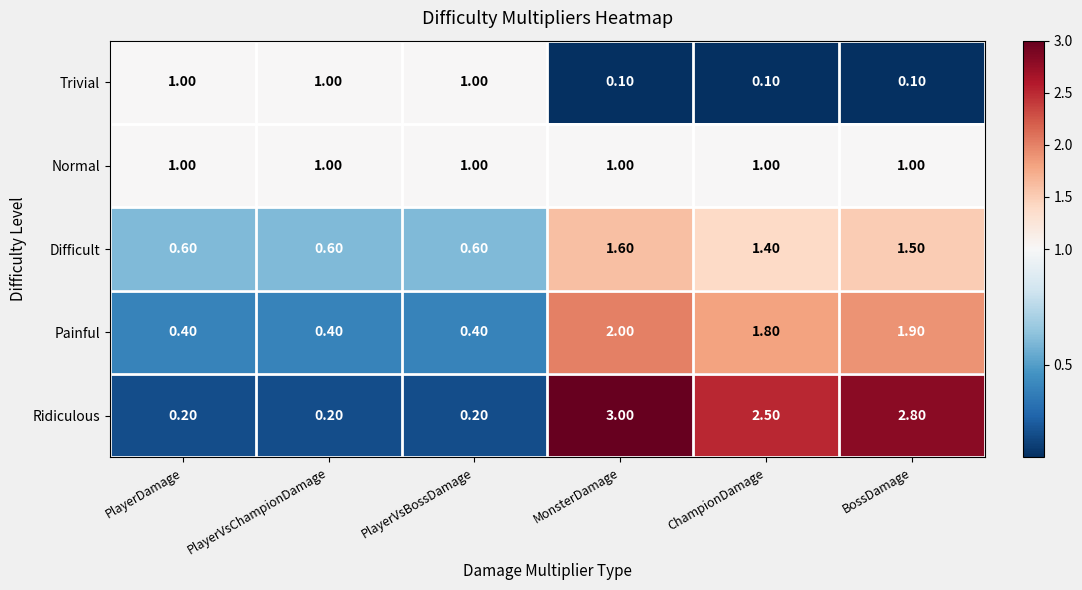

Which series has the largest total across all categories?

Ridiculous